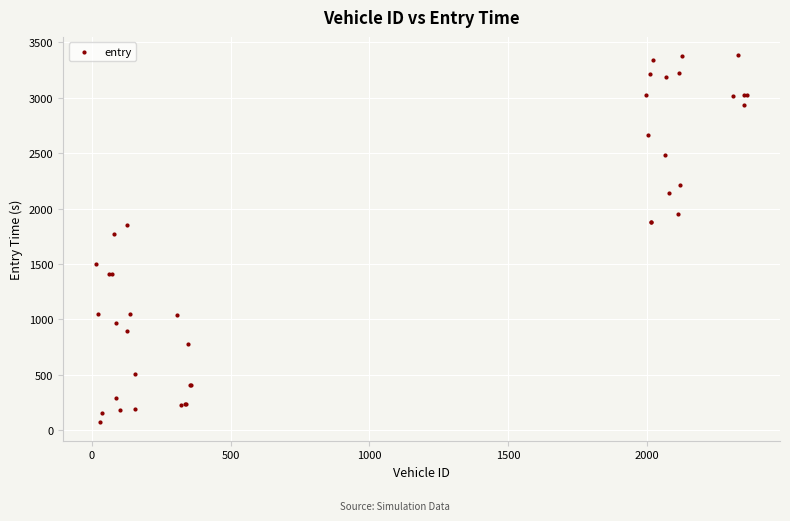

What Y value in the scatter plot is closest to 1727?

1768.1